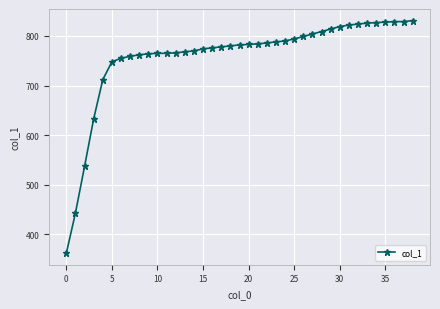

What is the value of the 19th point from the left?

780